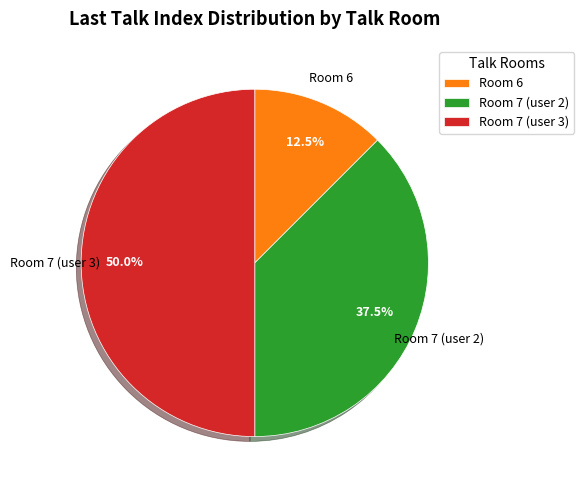

Which category has the smallest portion of the pie?

Room 6